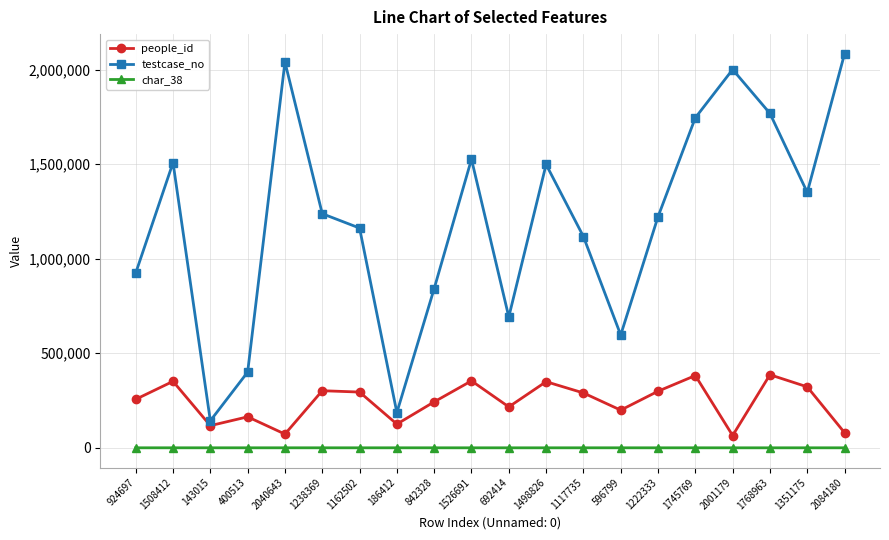

Which series has the largest total across all categories?

testcase_no